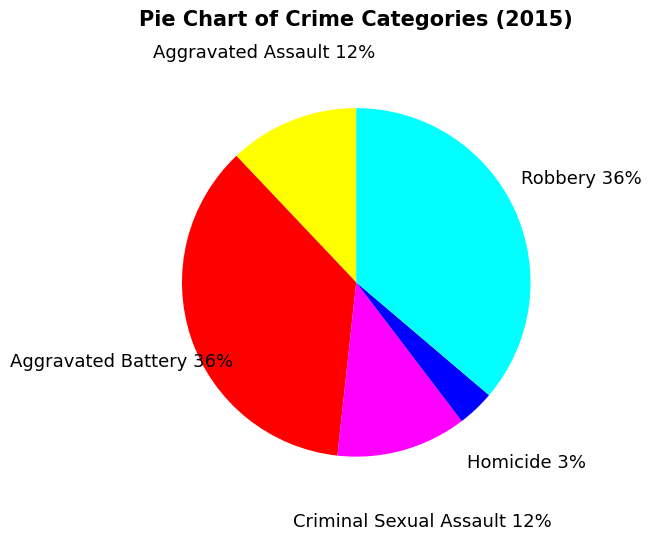

The Homicide slice represents 3% of the pie. True or false?

True